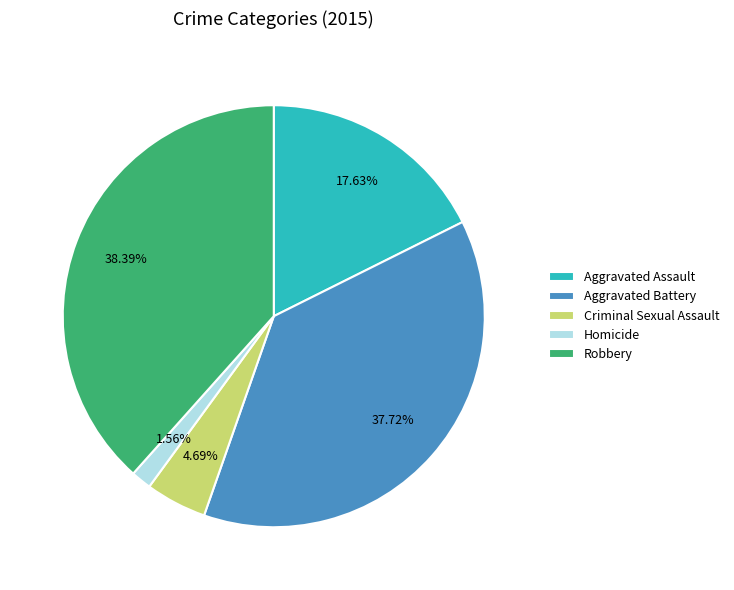

To the nearest percent, what is the difference between the largest and smallest slice percentages?

37%